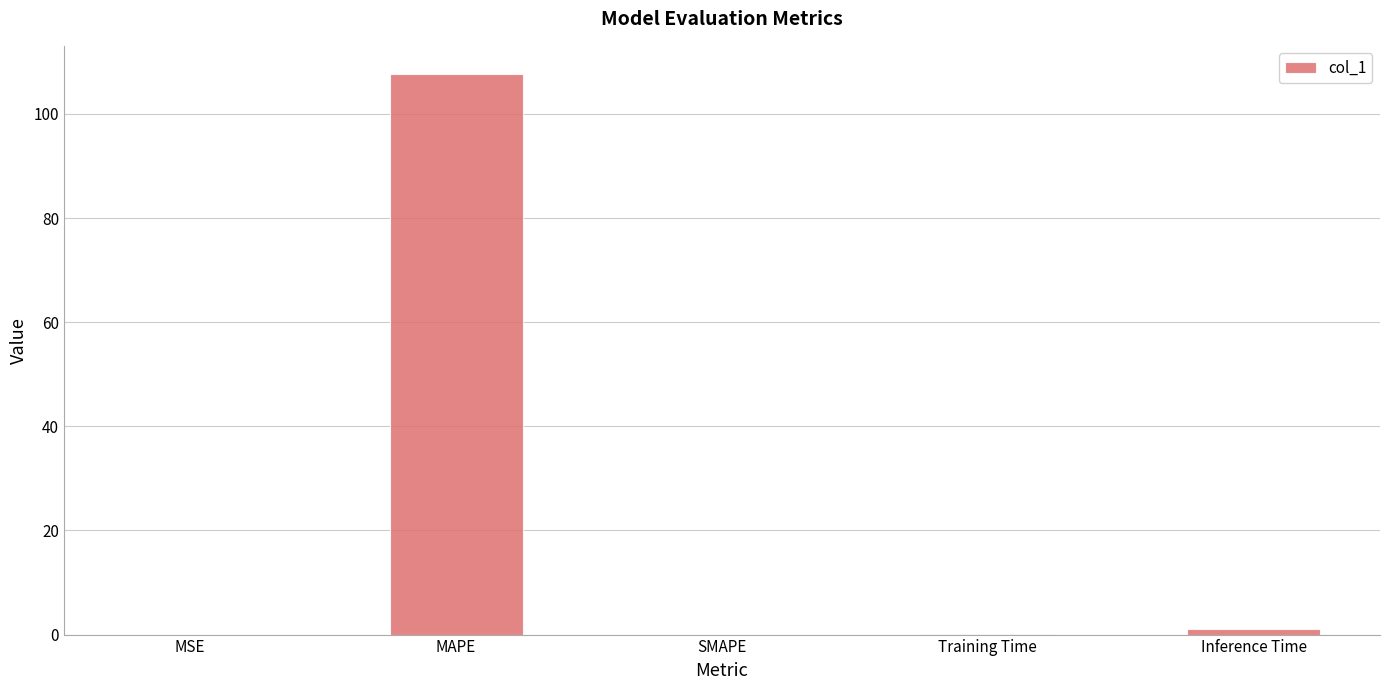

Are the bars horizontal?

No